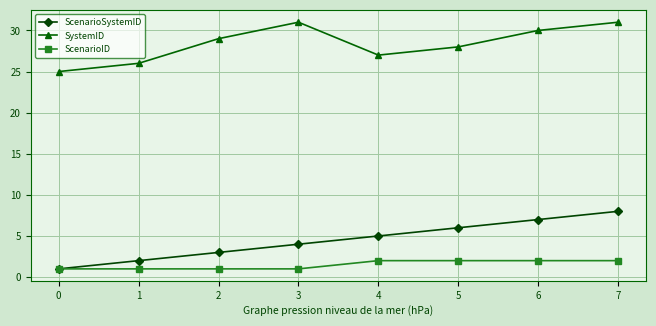

At which label does ScenarioSystemID reach its peak?

7